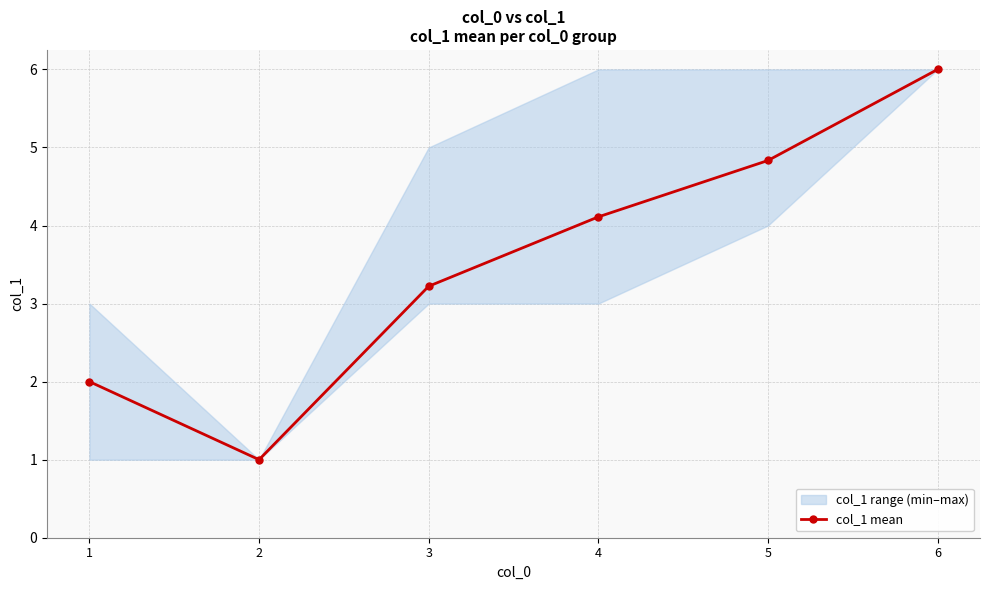

What is the difference between the second highest and minimum values?

3.8